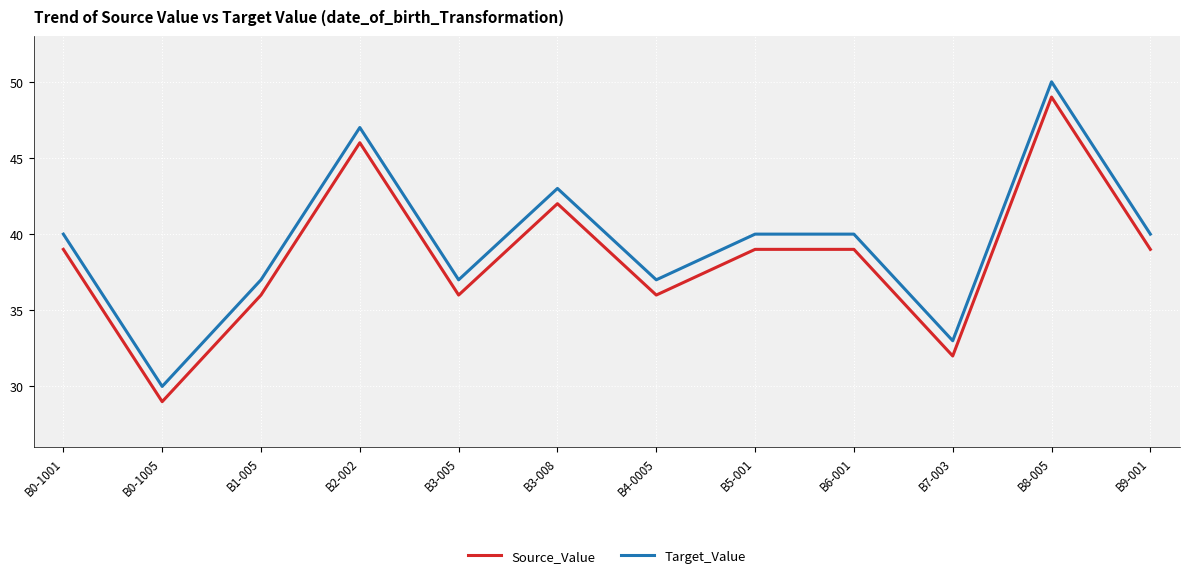

Which series has the largest total across all categories?

Target_Value